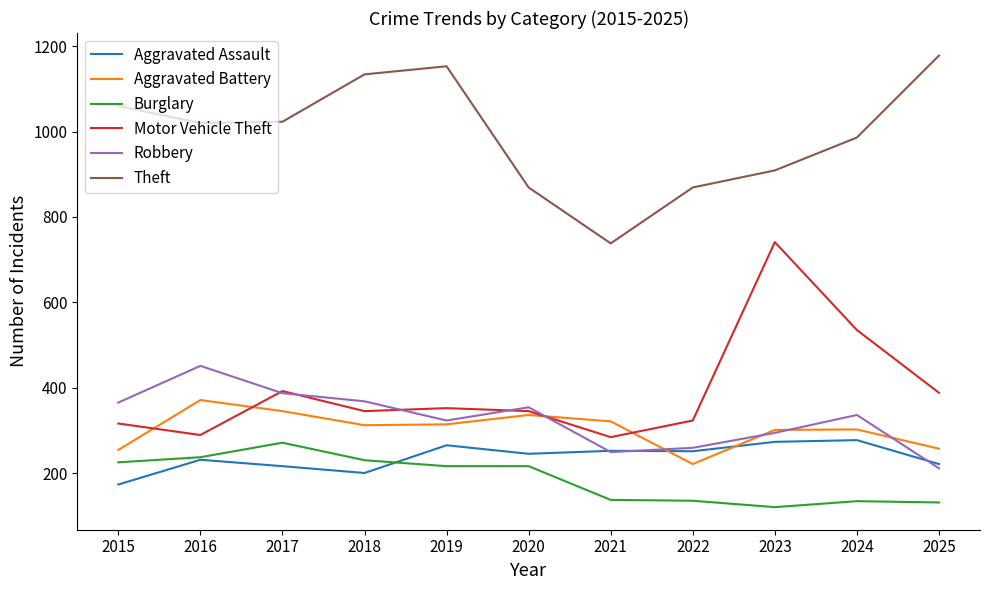

True or false: Burglary and Motor Vehicle Theft intersect in this chart.

False